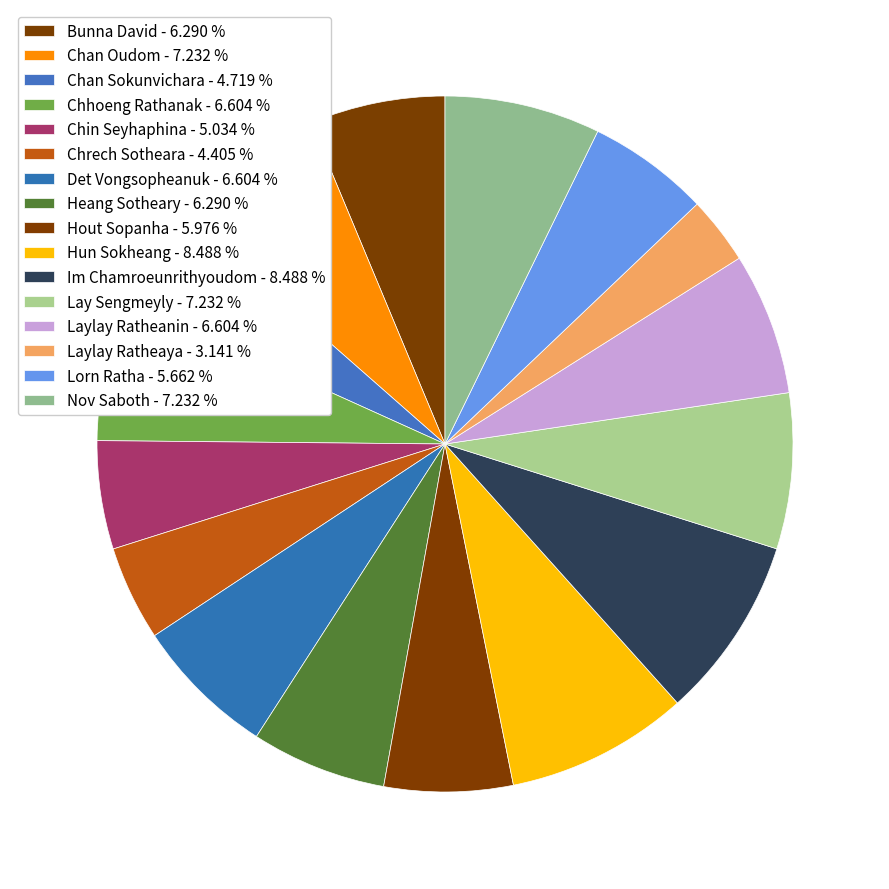

To the nearest percent, what portion does Chin Seyhaphina represent?

5%